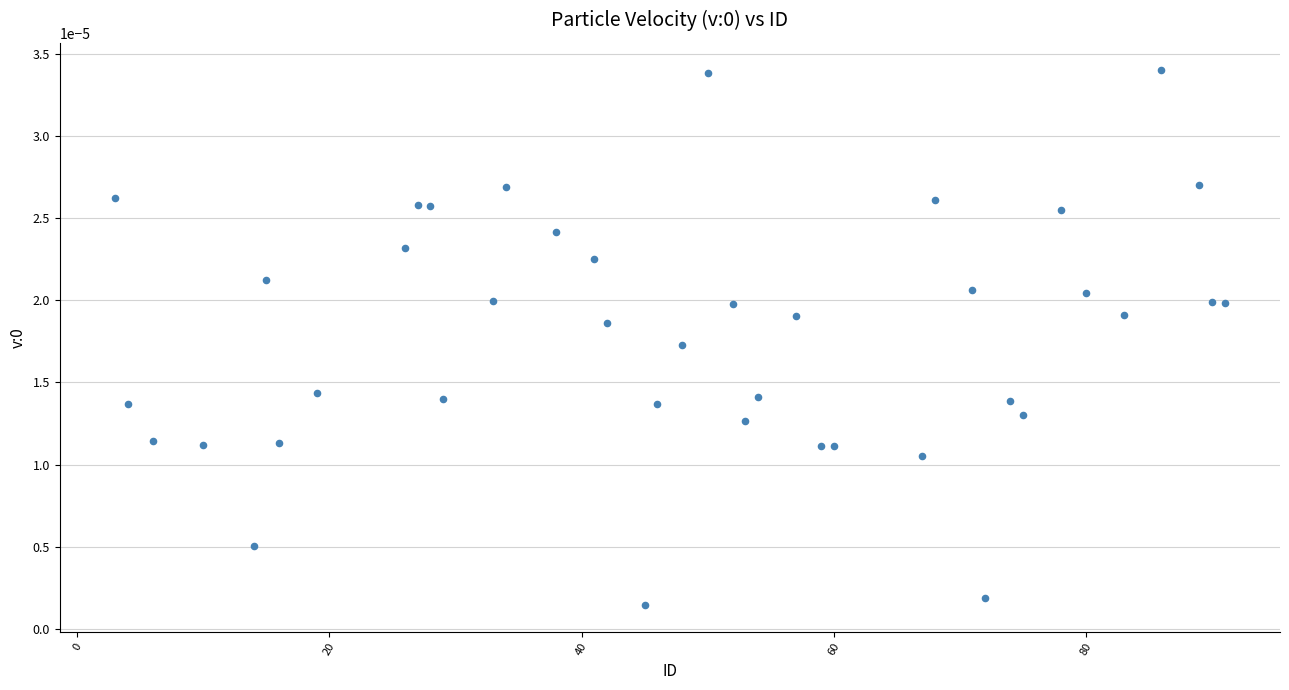

What is the range of X values (max minus min)?

88.0